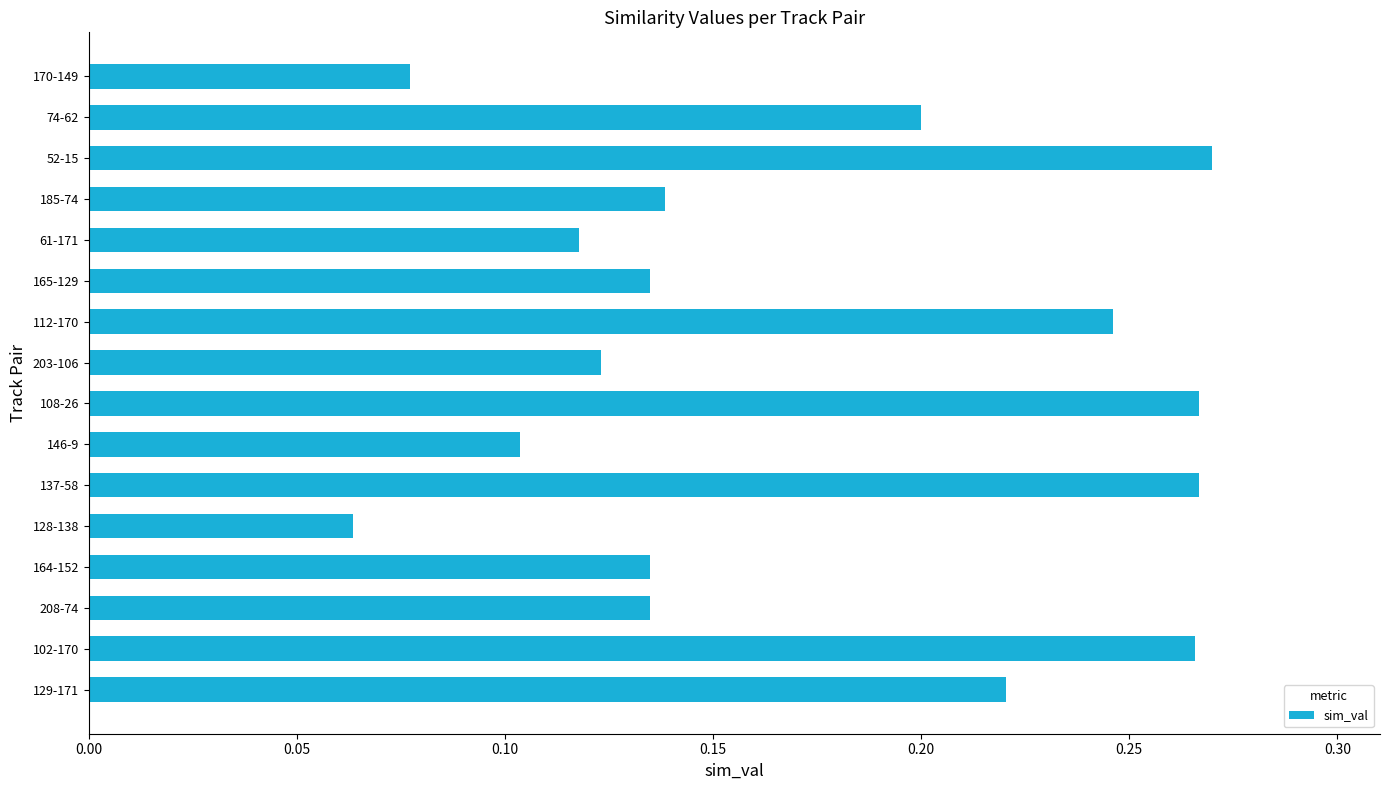

What is the change in value from 146-9 to 74-62?

+0.1